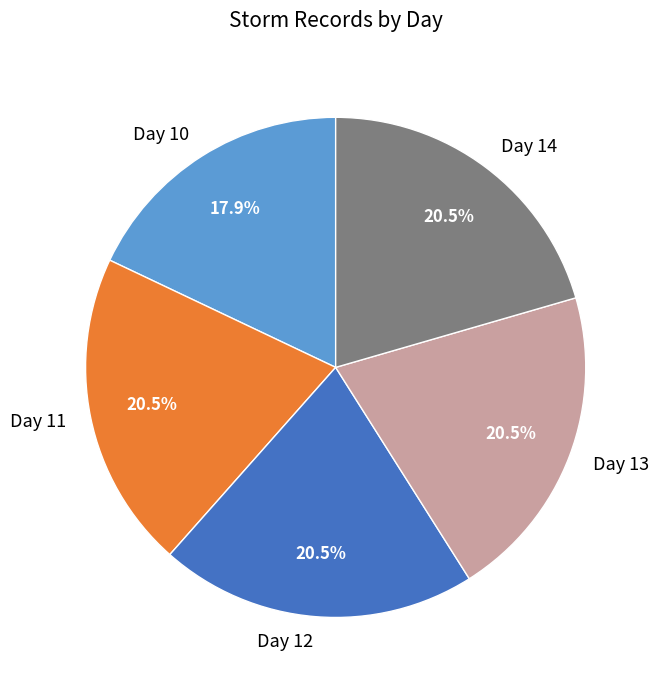

To the nearest percent, what is the difference between the largest and smallest slice percentages?

3%